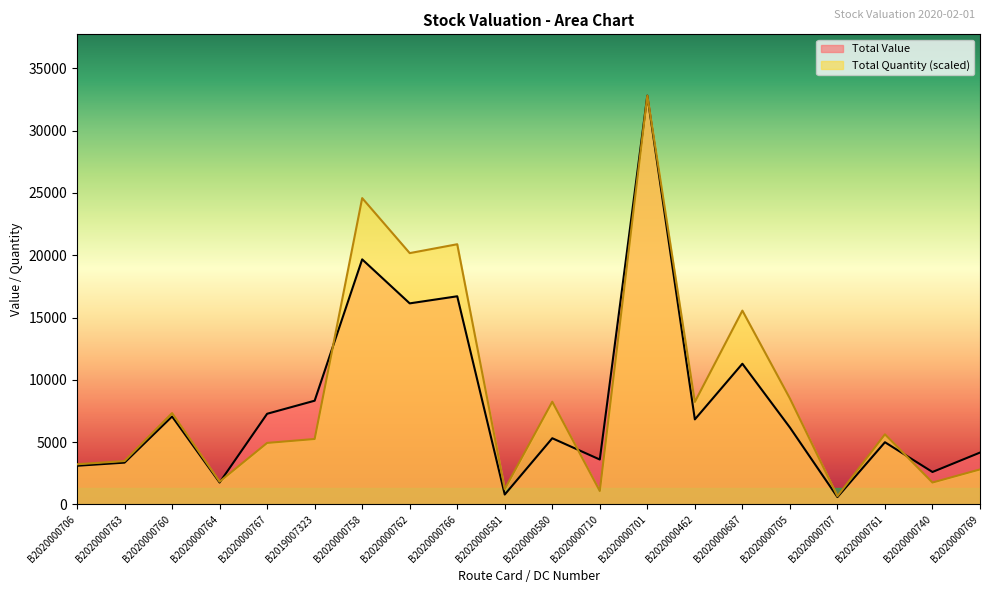

Rank the categories by Total Value value from highest to lowest.

B2020000701, B2020000758, B2020000766, B2020000762, B2020000687, B2019007323, B2020000767, B2020000760, B2020000462, B2020000705, B2020000580, B2020000761, B2020000769, B2020000710, B2020000763, B2020000706, B2020000740, B2020000764, B2020000581, B2020000707